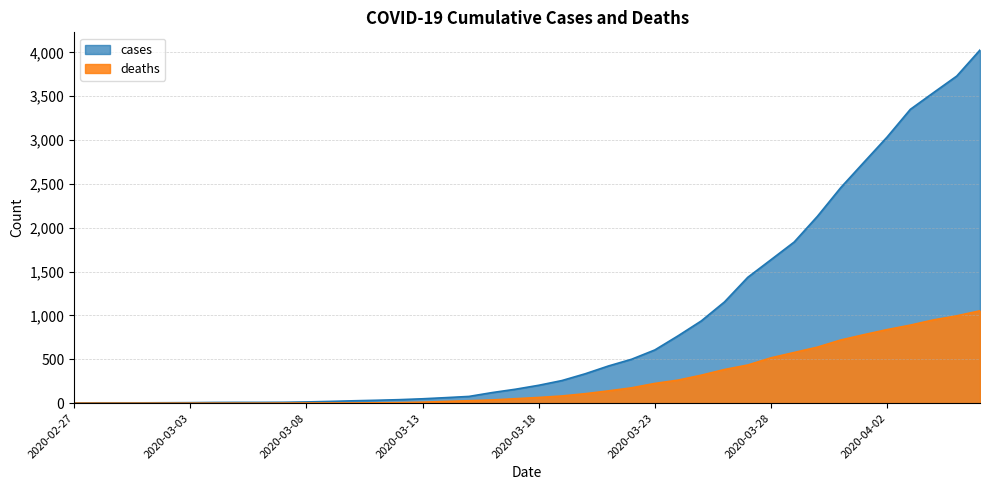

List the labels in order of deaths value, largest first.

2020-04-06, 2020-04-05, 2020-04-04, 2020-04-03, 2020-04-02, 2020-04-01, 2020-03-31, 2020-03-30, 2020-03-29, 2020-03-28, 2020-03-27, 2020-03-26, 2020-03-25, 2020-03-24, 2020-03-23, 2020-03-22, 2020-03-21, 2020-03-20, 2020-03-19, 2020-03-18, 2020-03-17, 2020-03-16, 2020-03-15, 2020-03-14, 2020-03-13, 2020-03-12, 2020-03-11, 2020-03-08, 2020-03-09, 2020-03-10, 2020-03-07, 2020-02-27, 2020-02-28, 2020-02-29, 2020-03-01, 2020-03-02, 2020-03-03, 2020-03-04, 2020-03-05, 2020-03-06